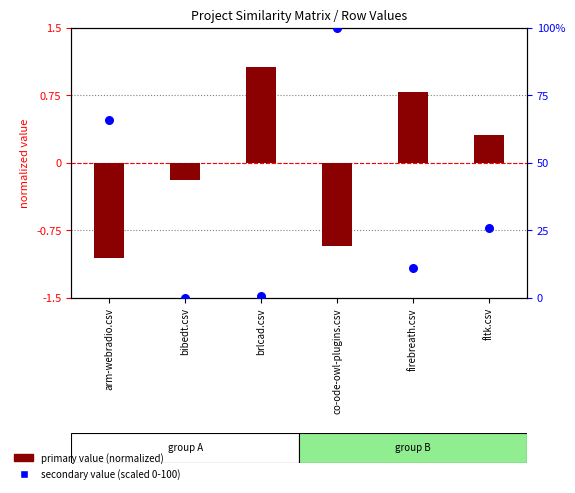

Which series has the largest total across all categories?

secondary value (scaled)